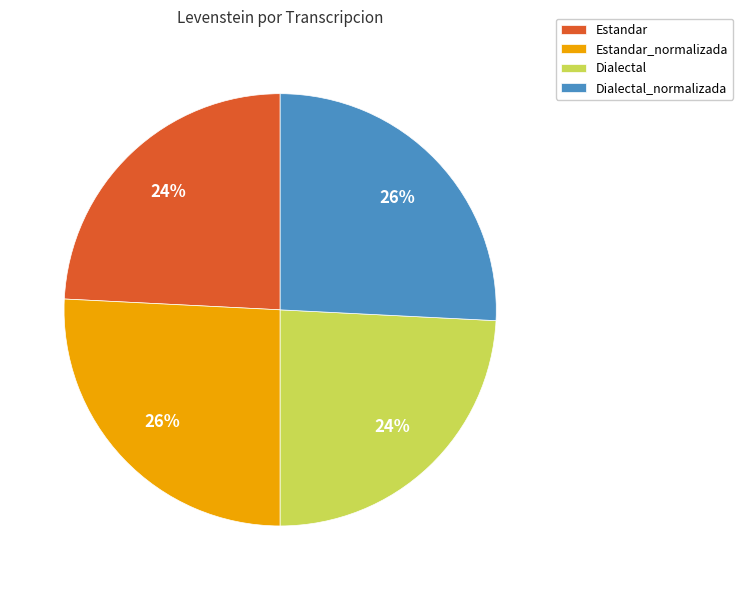

To the nearest percent, what percentage of the pie is Estandar_normalizada?

26%